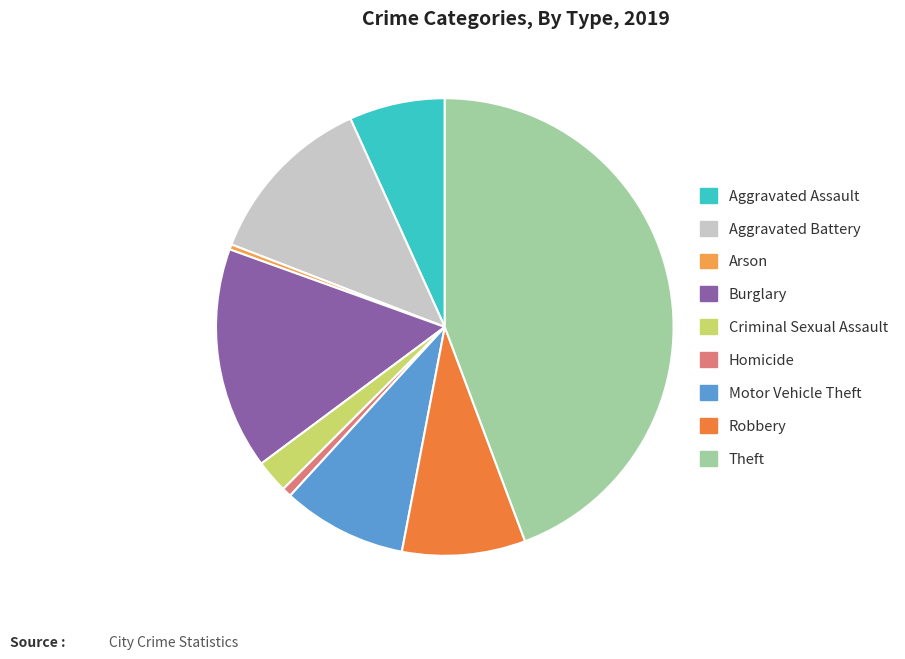

How many segments does this pie chart have?

9